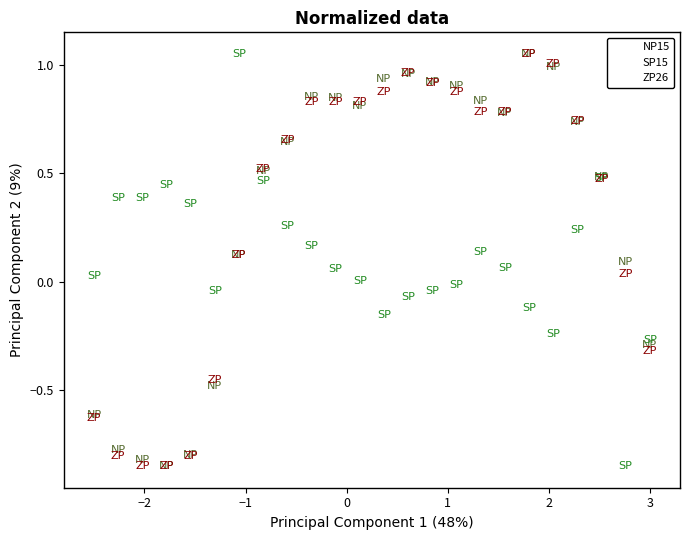

What are all the series names shown in the legend?

NP15, SP15, ZP26